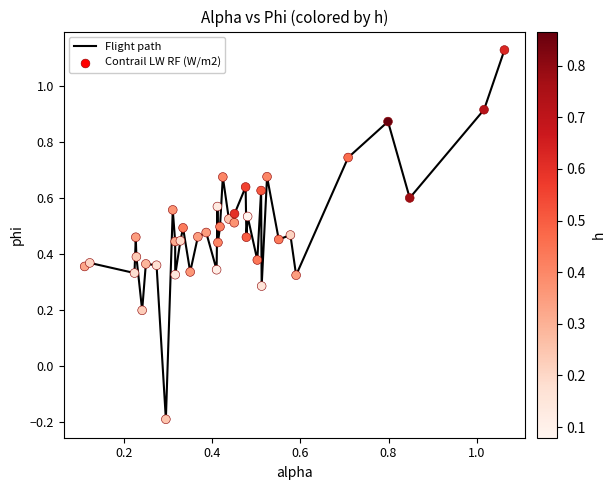

What is the difference between the maximum and minimum values?

1.3